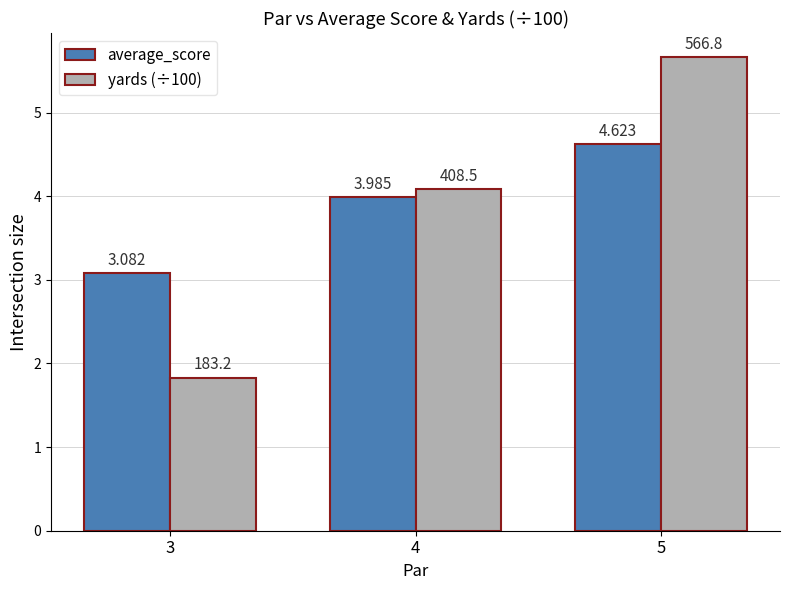

Which series has the largest total across all categories?

average_score